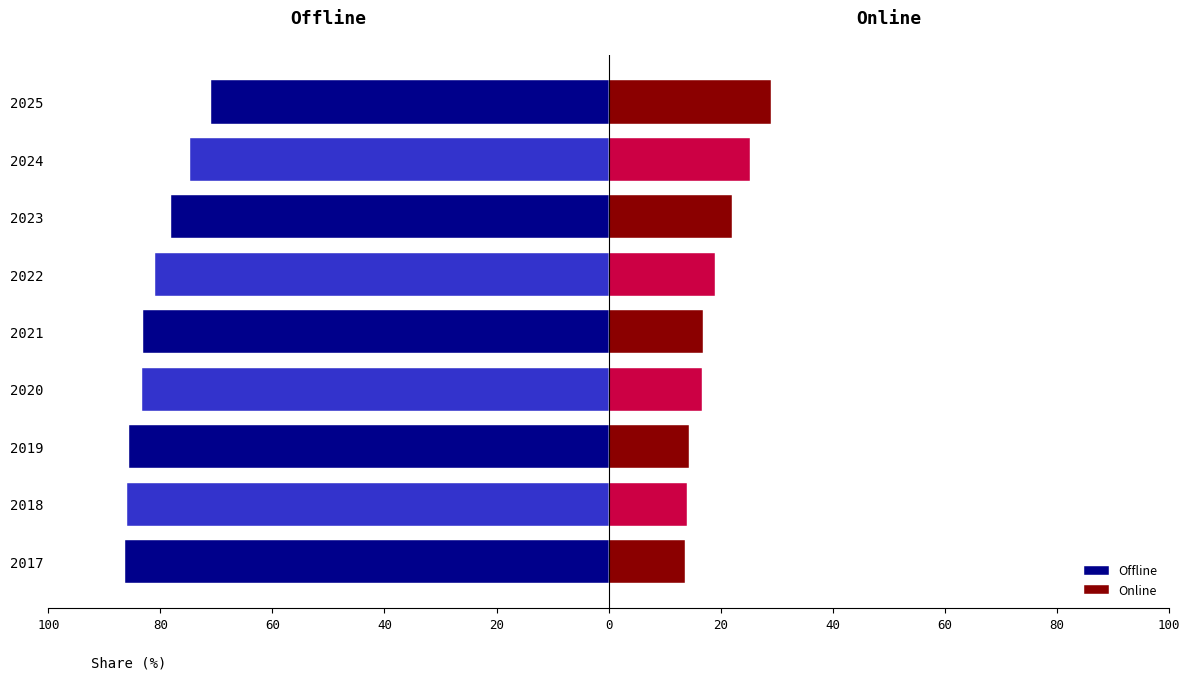

At how many categories does at least one series exceed 10?

9